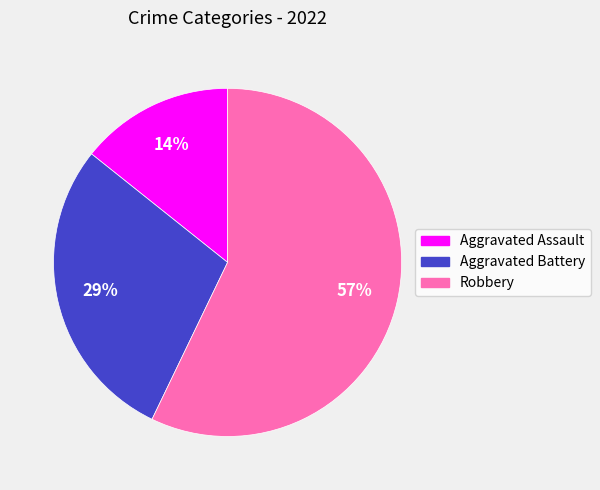

What is the ratio of the value at Aggravated Battery to the value at Robbery?

0.5